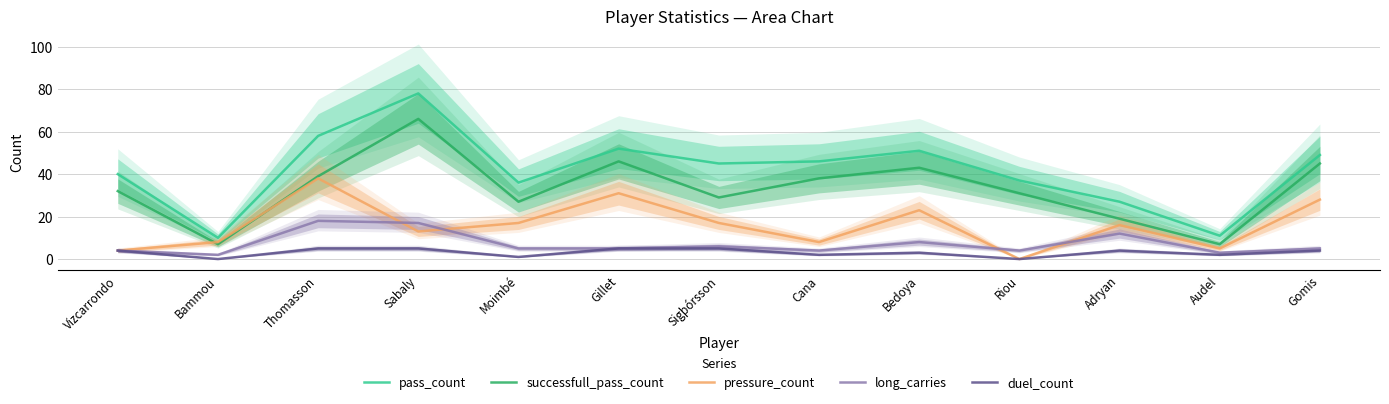

What is the difference between the maximum and minimum values in the pressure_count series?

38